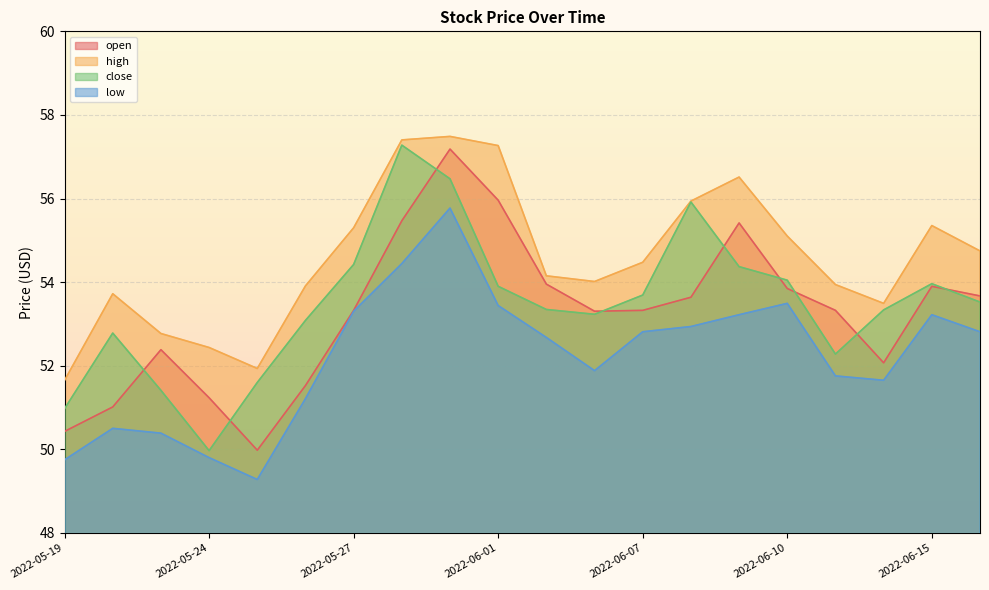

List the labels in order of open value, smallest first.

2022-05-25, 2022-05-19, 2022-05-20, 2022-05-24, 2022-05-26, 2022-06-14, 2022-05-23, 2022-06-06, 2022-05-27, 2022-06-07, 2022-06-13, 2022-06-08, 2022-06-16, 2022-06-10, 2022-06-15, 2022-06-02, 2022-06-09, 2022-05-30, 2022-06-01, 2022-05-31